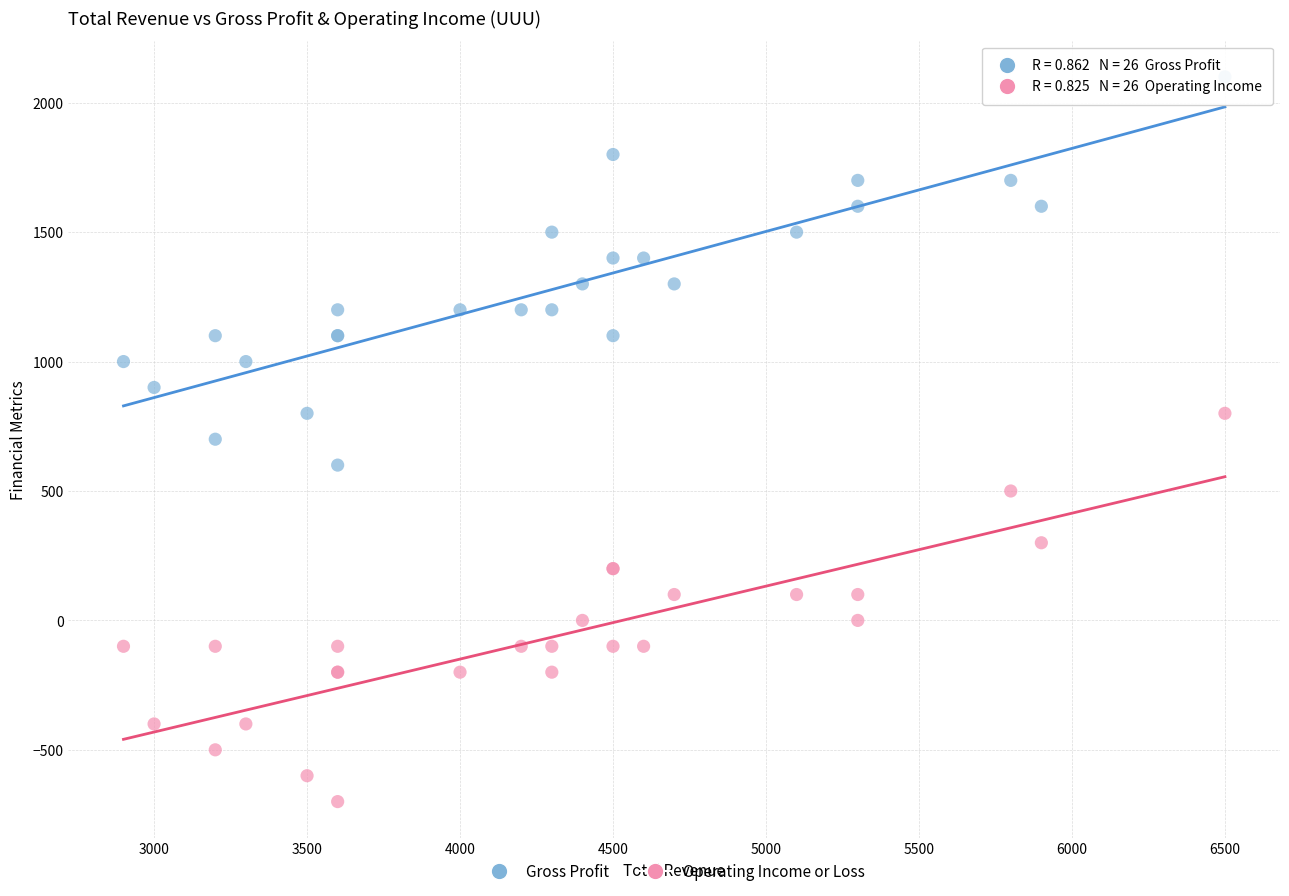

Which series contains the highest Y value?

Gross Profit